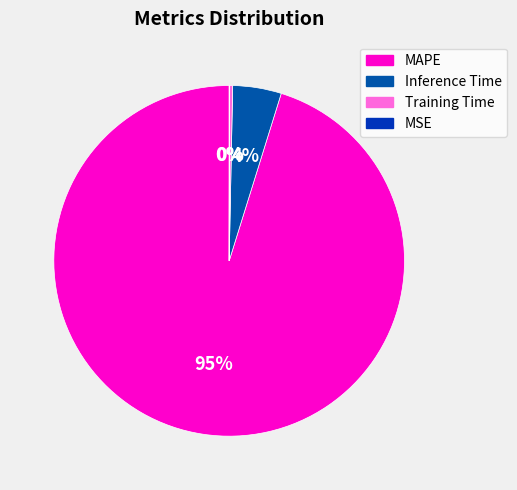

How many segments does this pie chart have?

4